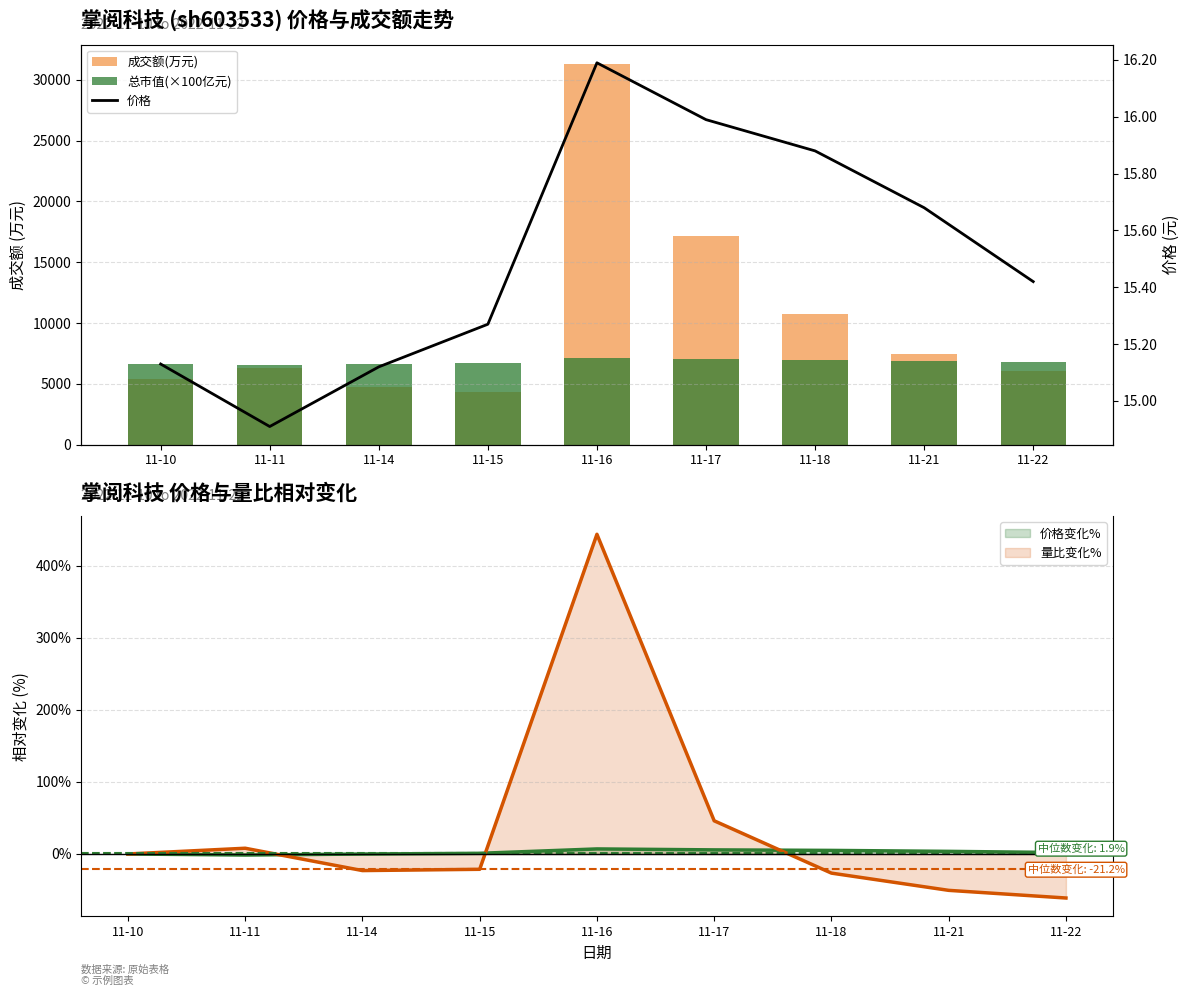

What are all the series names shown in the legend?

成交额(万元), 总市值(×100亿元), 价格